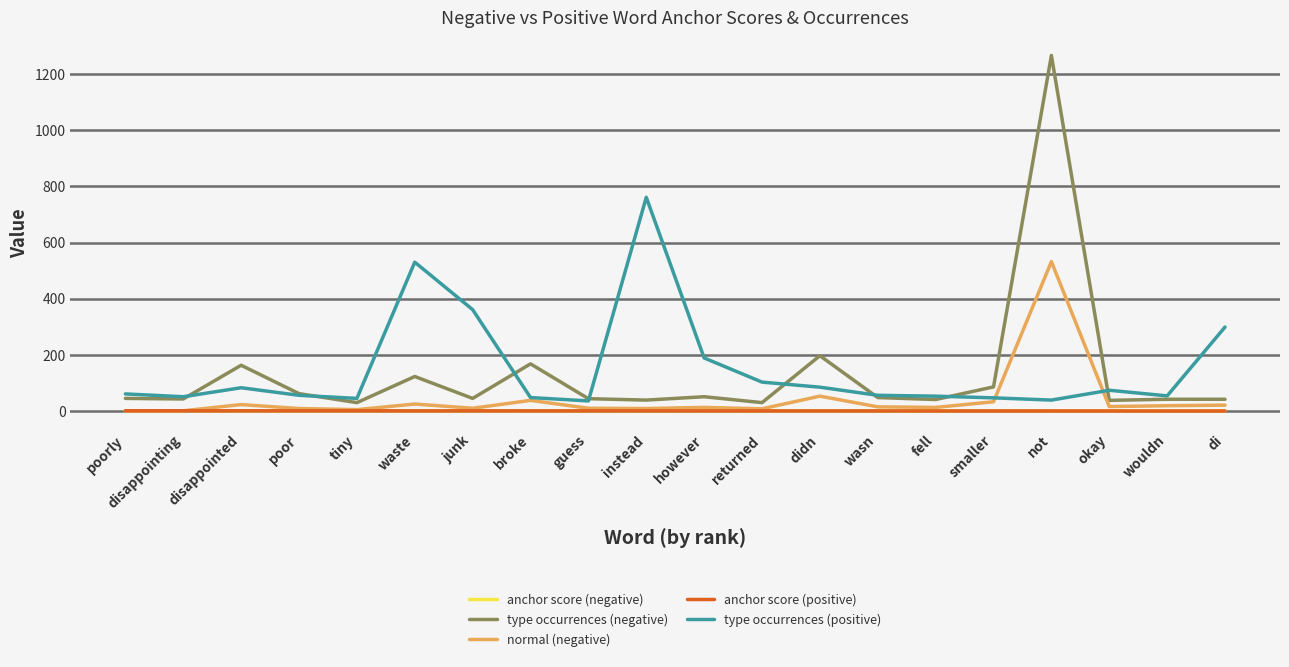

At which category is the sum across all series the highest?

not